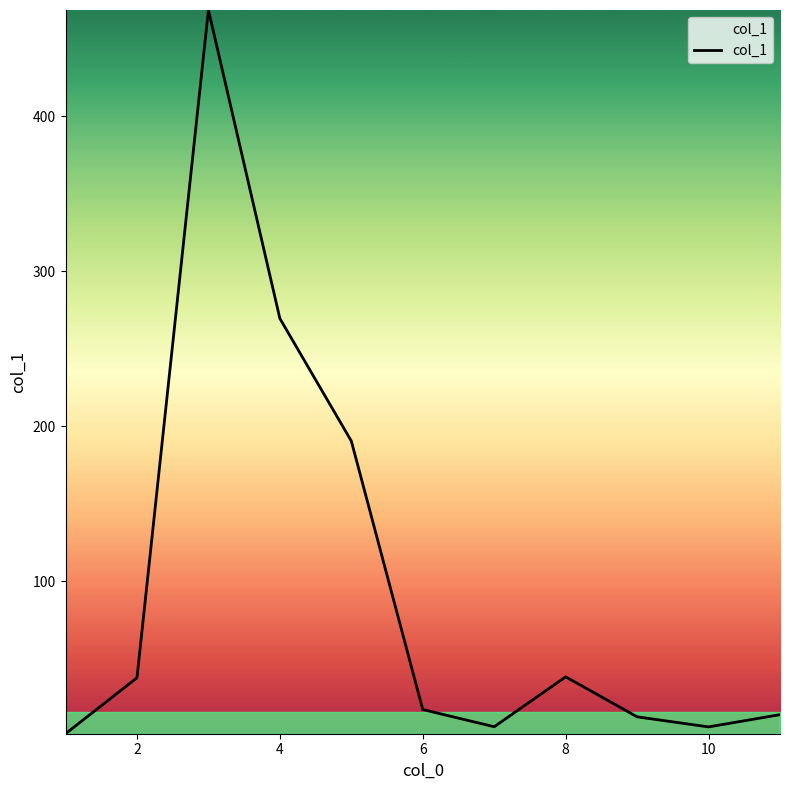

What is the greatest value displayed?

468.7